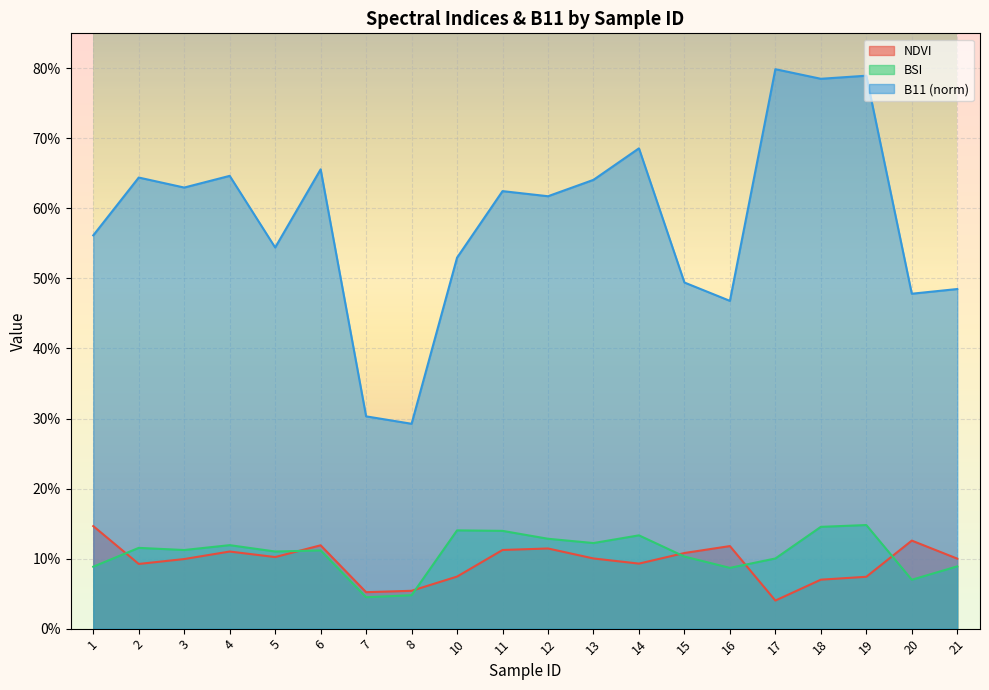

At which category does the chart reach its minimum across all series?

17